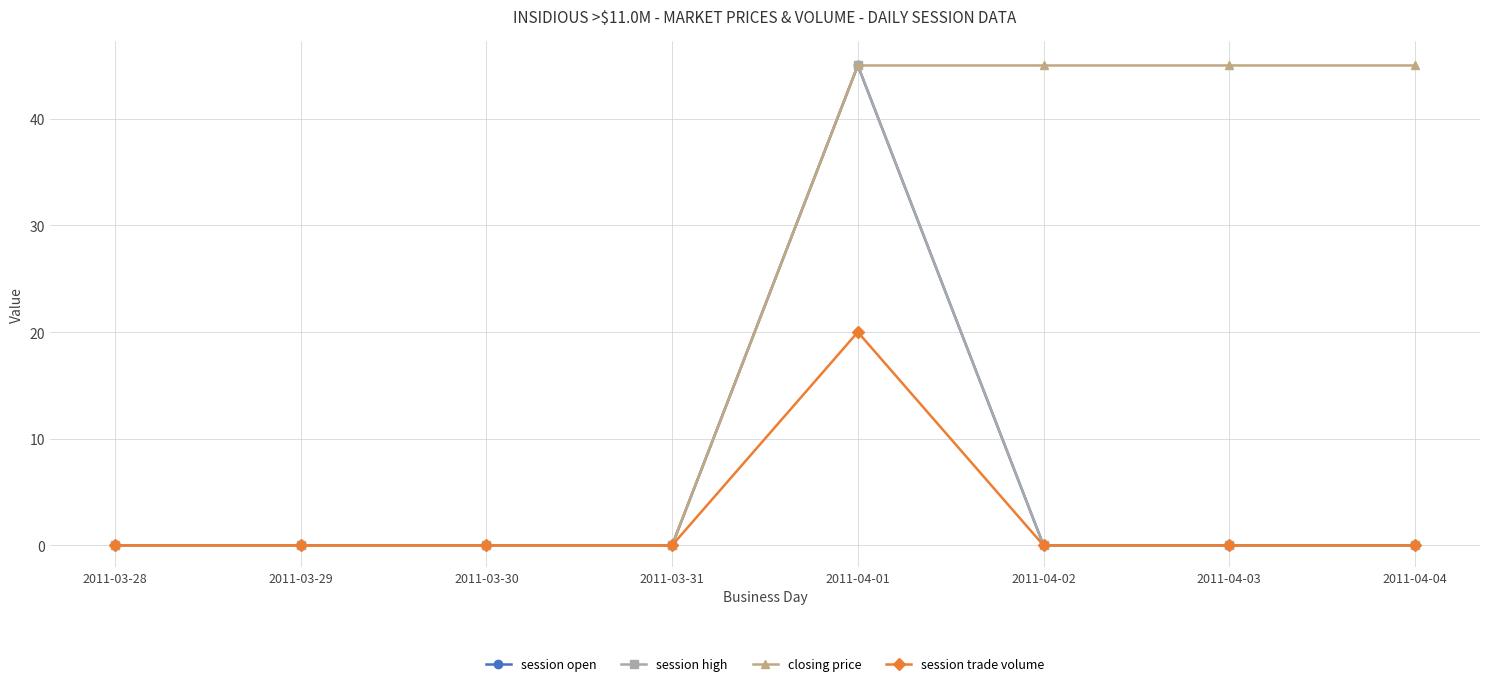

Does the chart have visible grid lines?

Yes